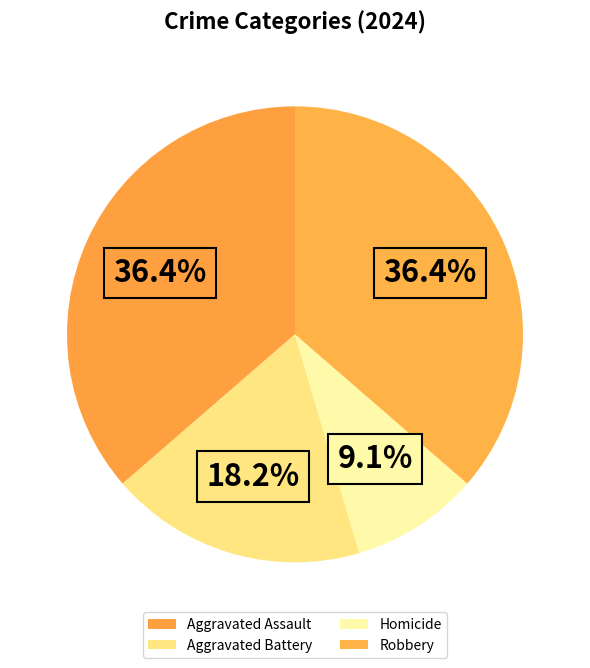

Which has a higher value, Aggravated Assault or Homicide?

Aggravated Assault